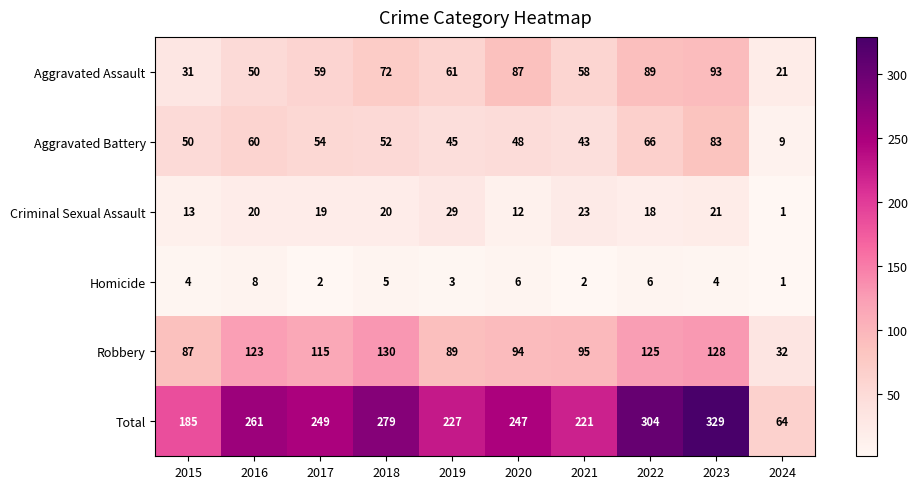

What is the sum of the Homicide values at 2023 and 2016?

12